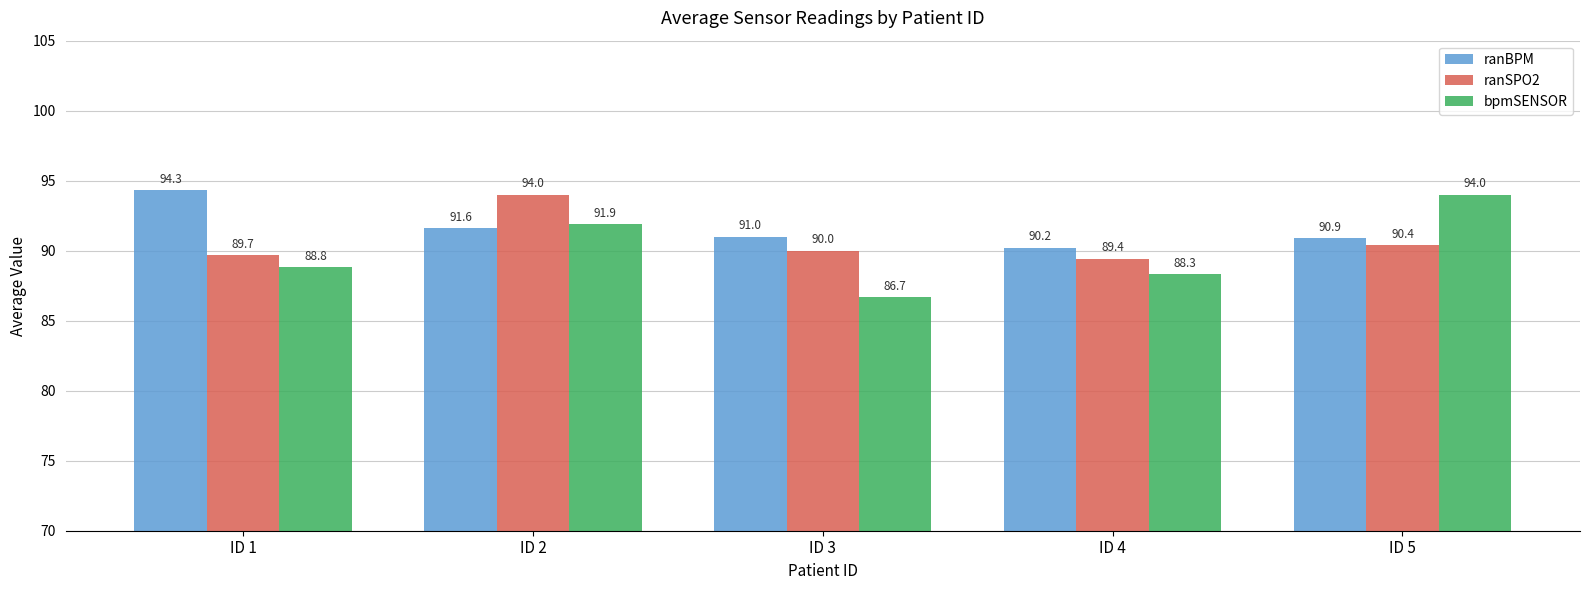

At which category does the chart reach its minimum across all series?

ID 3